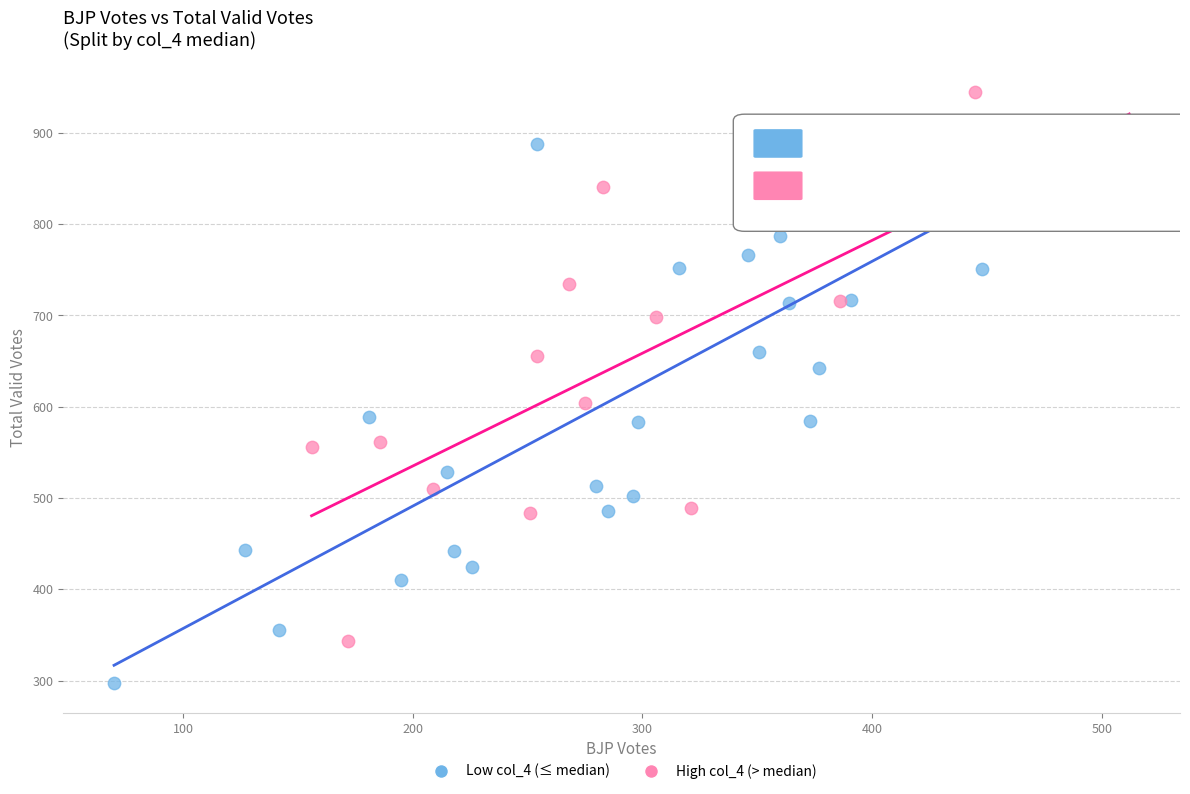

Which series reaches the minimum Y coordinate?

Low col_4 (≤ median)